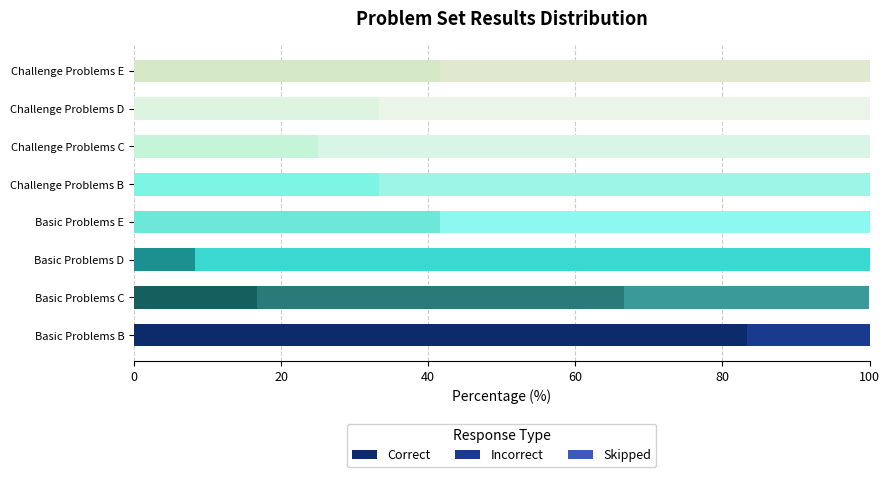

What is the total value across all series at Challenge Problems B?

100.0